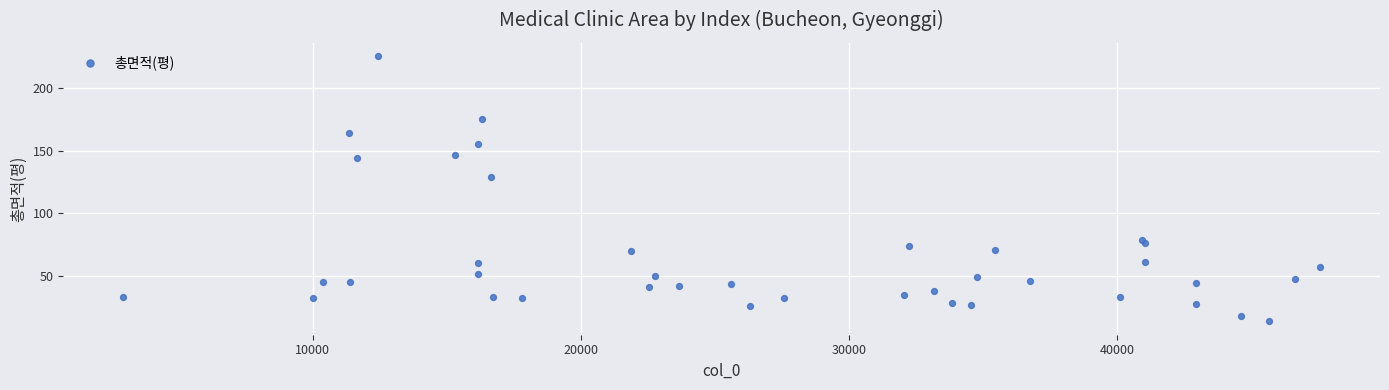

What Y value in the scatter plot is closest to 119?

128.9